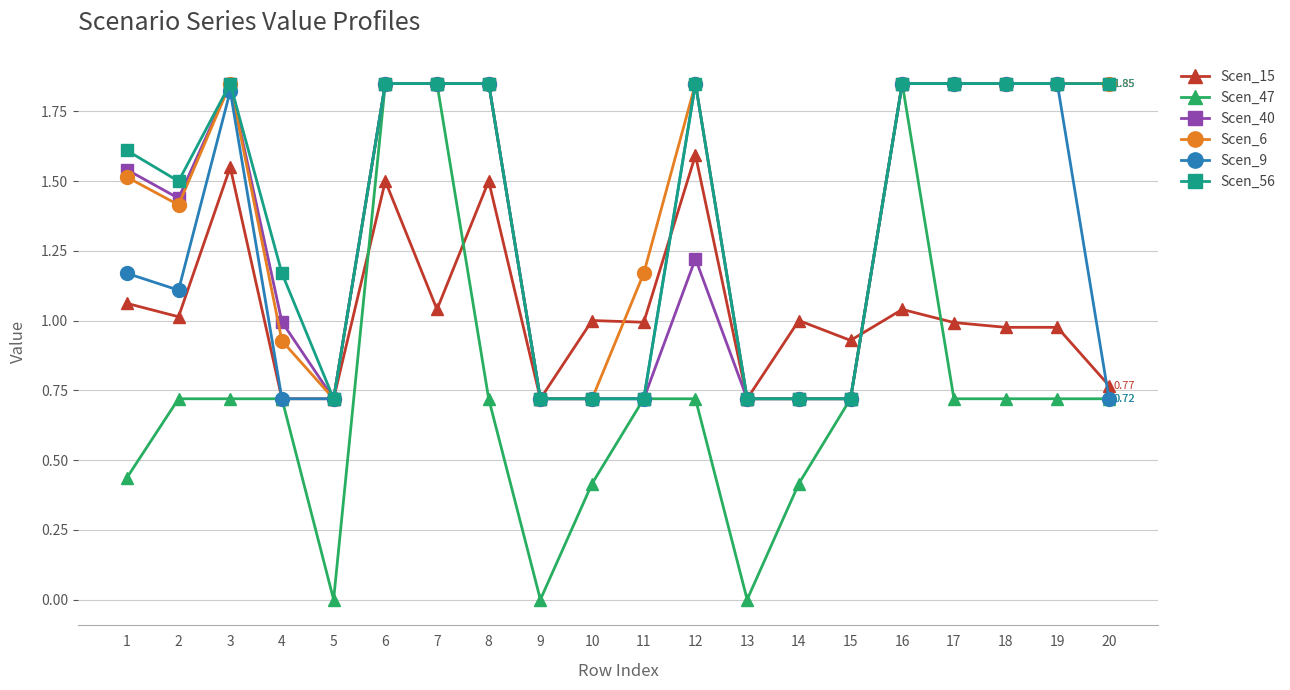

At which category does Scen_9 reach its first local valley?

2